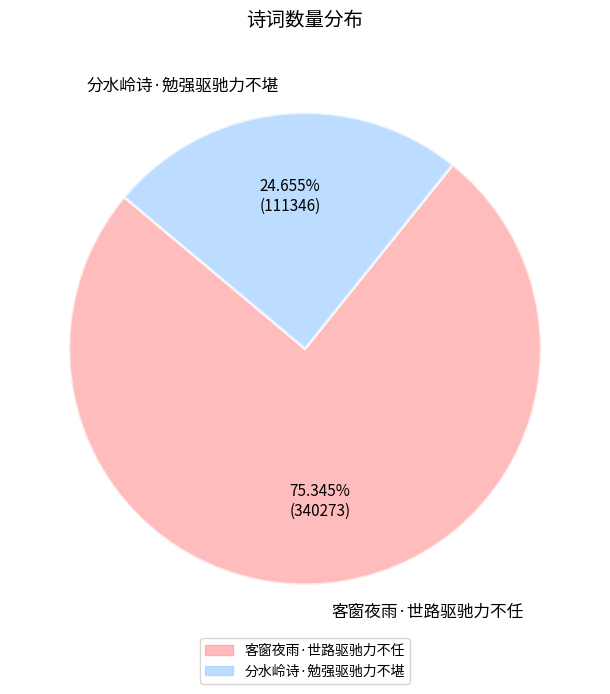

To the nearest percent, what portion does 分水岭诗·勉强驱驰力不堪 represent?

25%